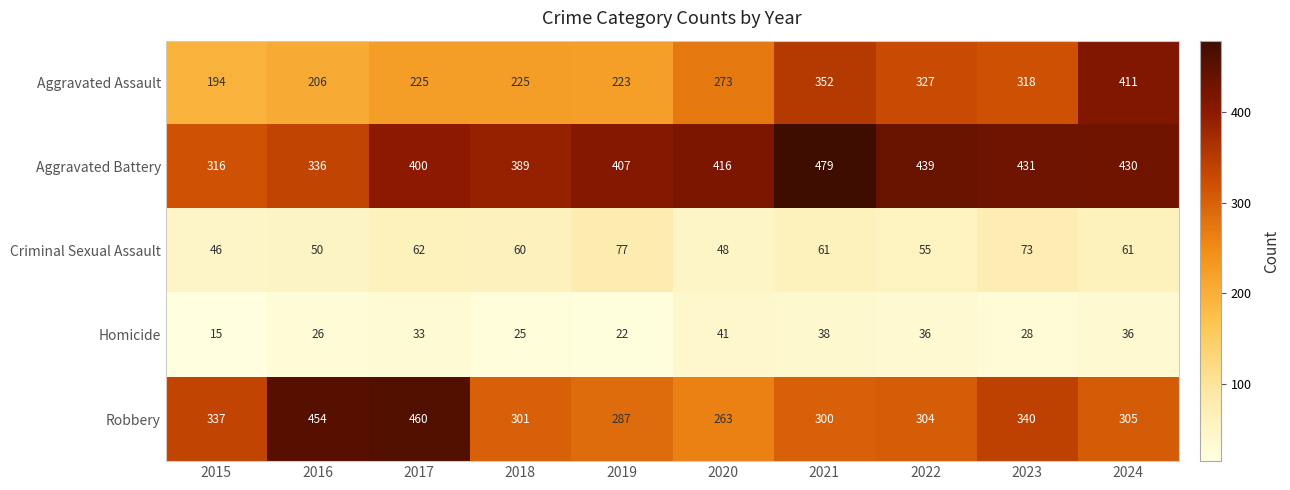

Which label corresponds to the smallest value in the chart?

2015